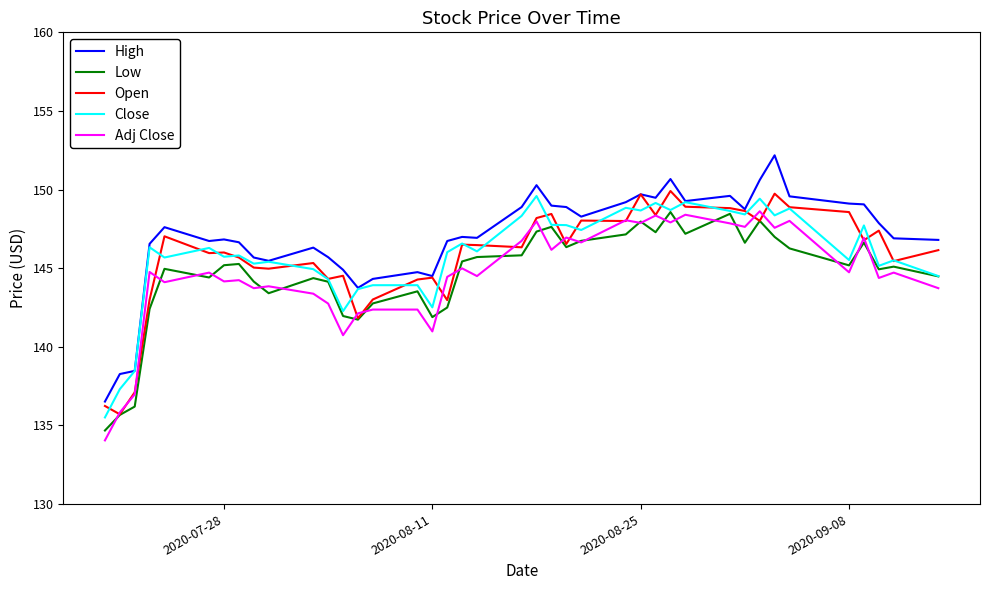

What is the lowest value of the Close series?

135.5